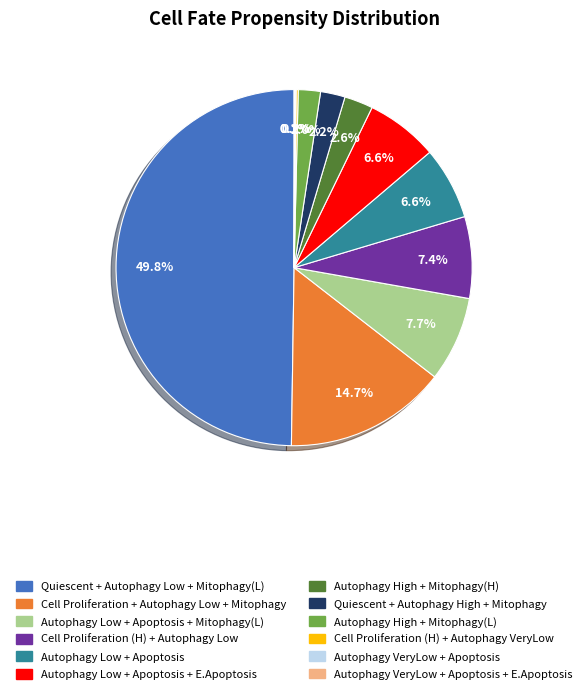

Rank the categories by value from lowest to highest.

Autophagy VeryLow + Apoptosis + E.Apoptosis, Autophagy VeryLow + Apoptosis, Cell Proliferation (H) + Autophagy VeryLow, Autophagy High + Mitophagy(L), Quiescent + Autophagy High + Mitophagy, Autophagy High + Mitophagy(H), Autophagy Low + Apoptosis + E.Apoptosis, Autophagy Low + Apoptosis, Cell Proliferation (H) + Autophagy Low, Autophagy Low + Apoptosis + Mitophagy(L), Cell Proliferation + Autophagy Low + Mitophagy, Quiescent + Autophagy Low + Mitophagy(L)